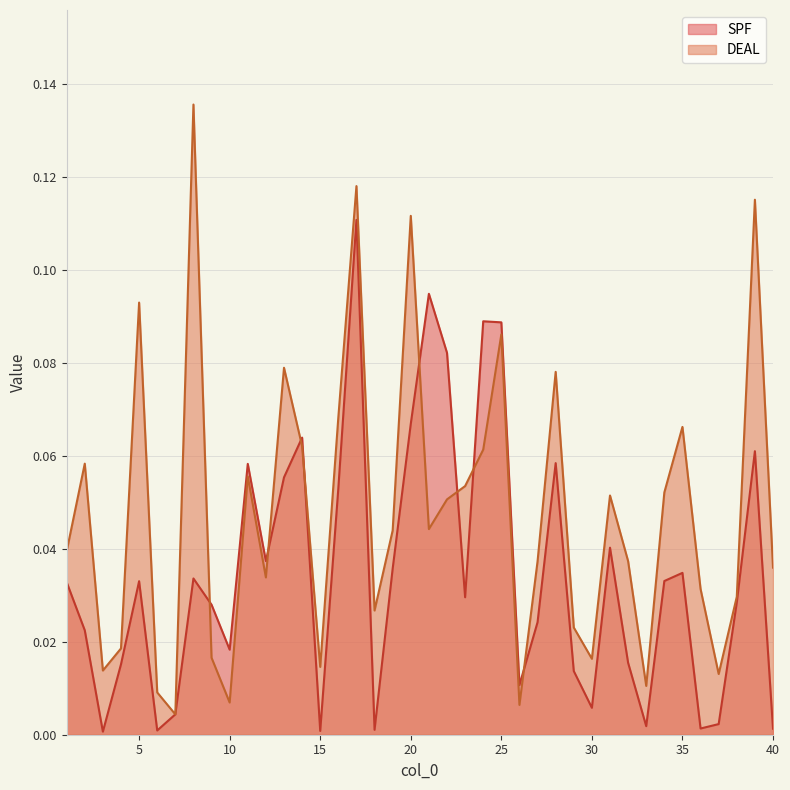

Which series has the widest spread of values?

DEAL